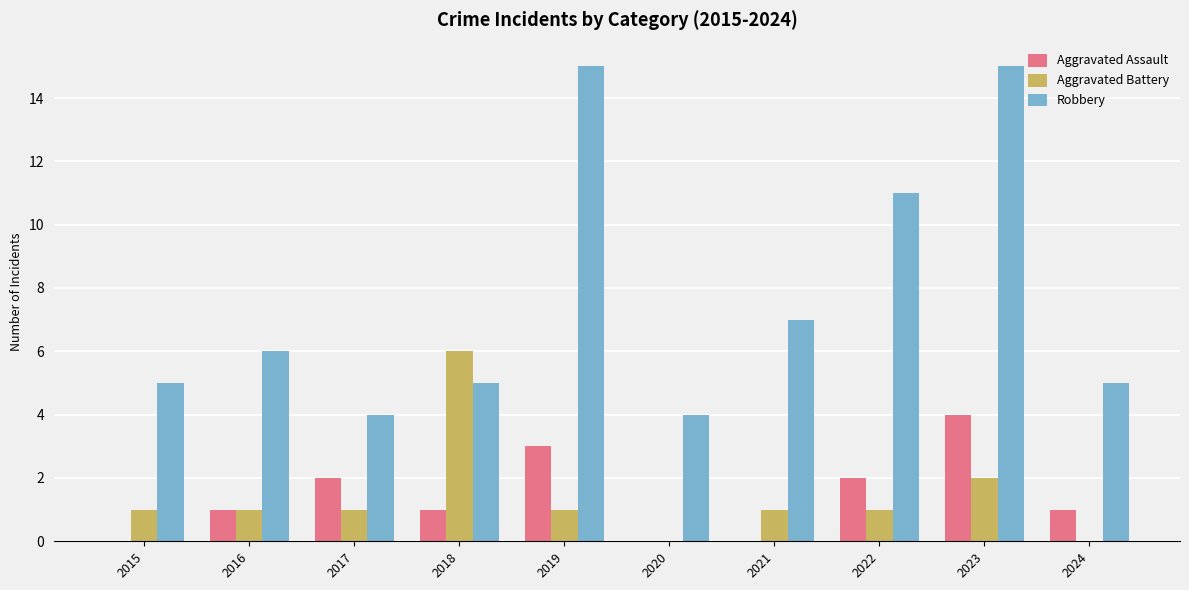

Which series changed the most between 2016 and 2020?

Robbery